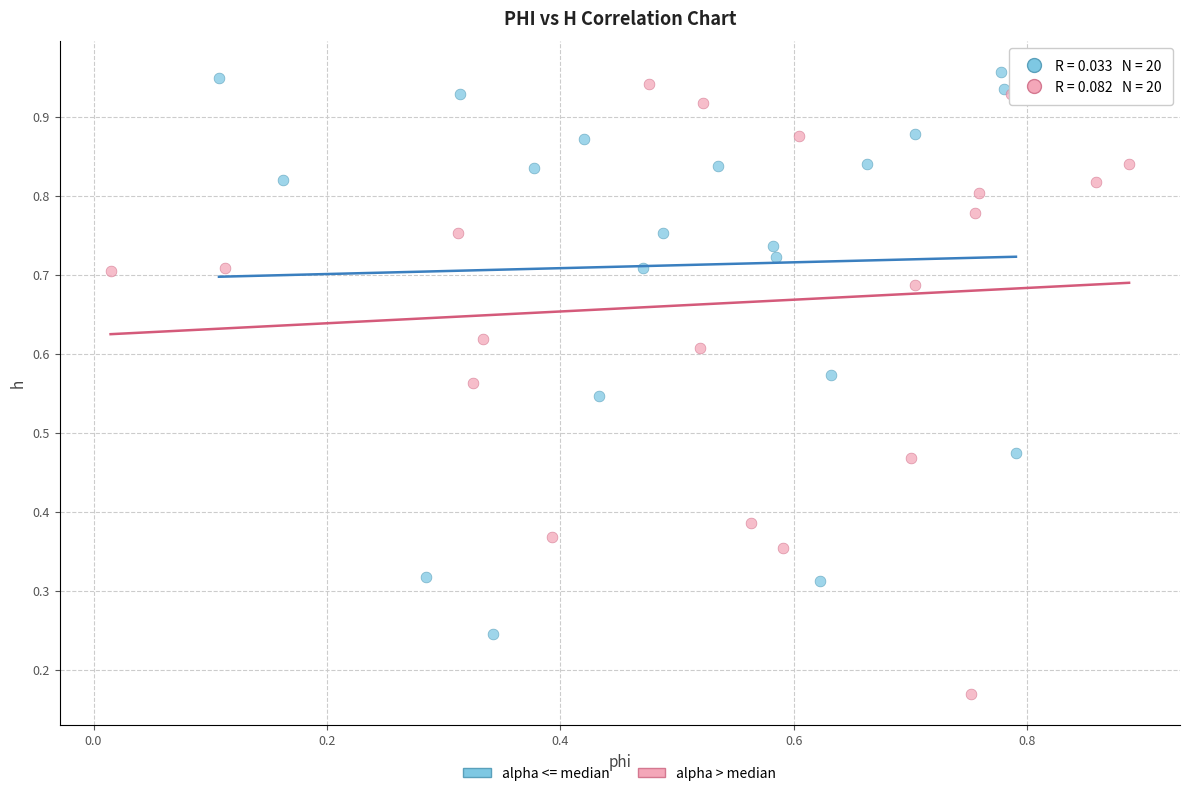

Which series has the largest Y range (max minus min)?

alpha > median